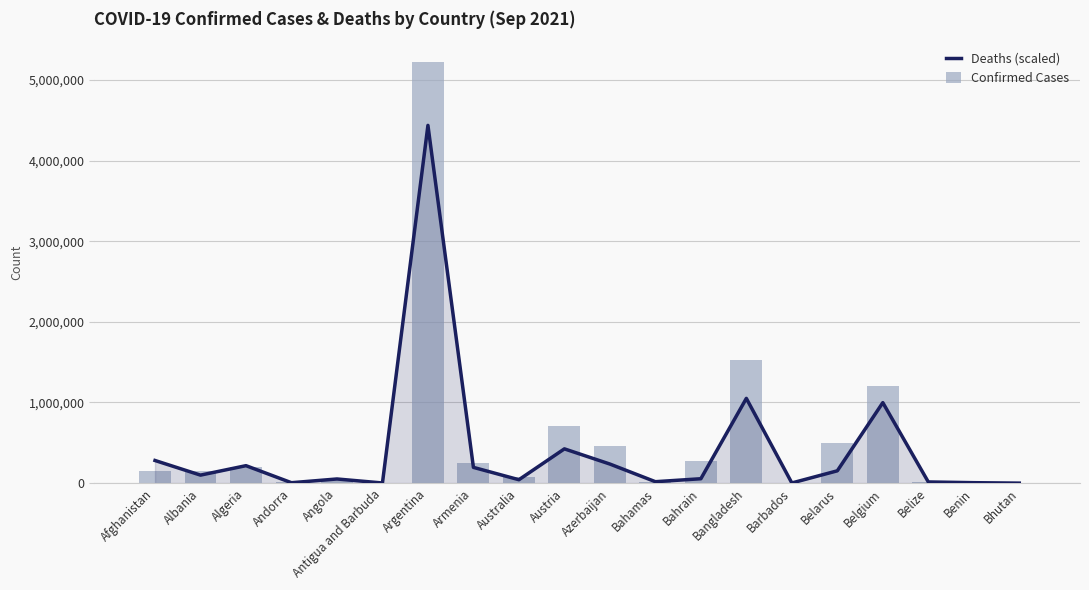

How many categories are shown in the chart?

20